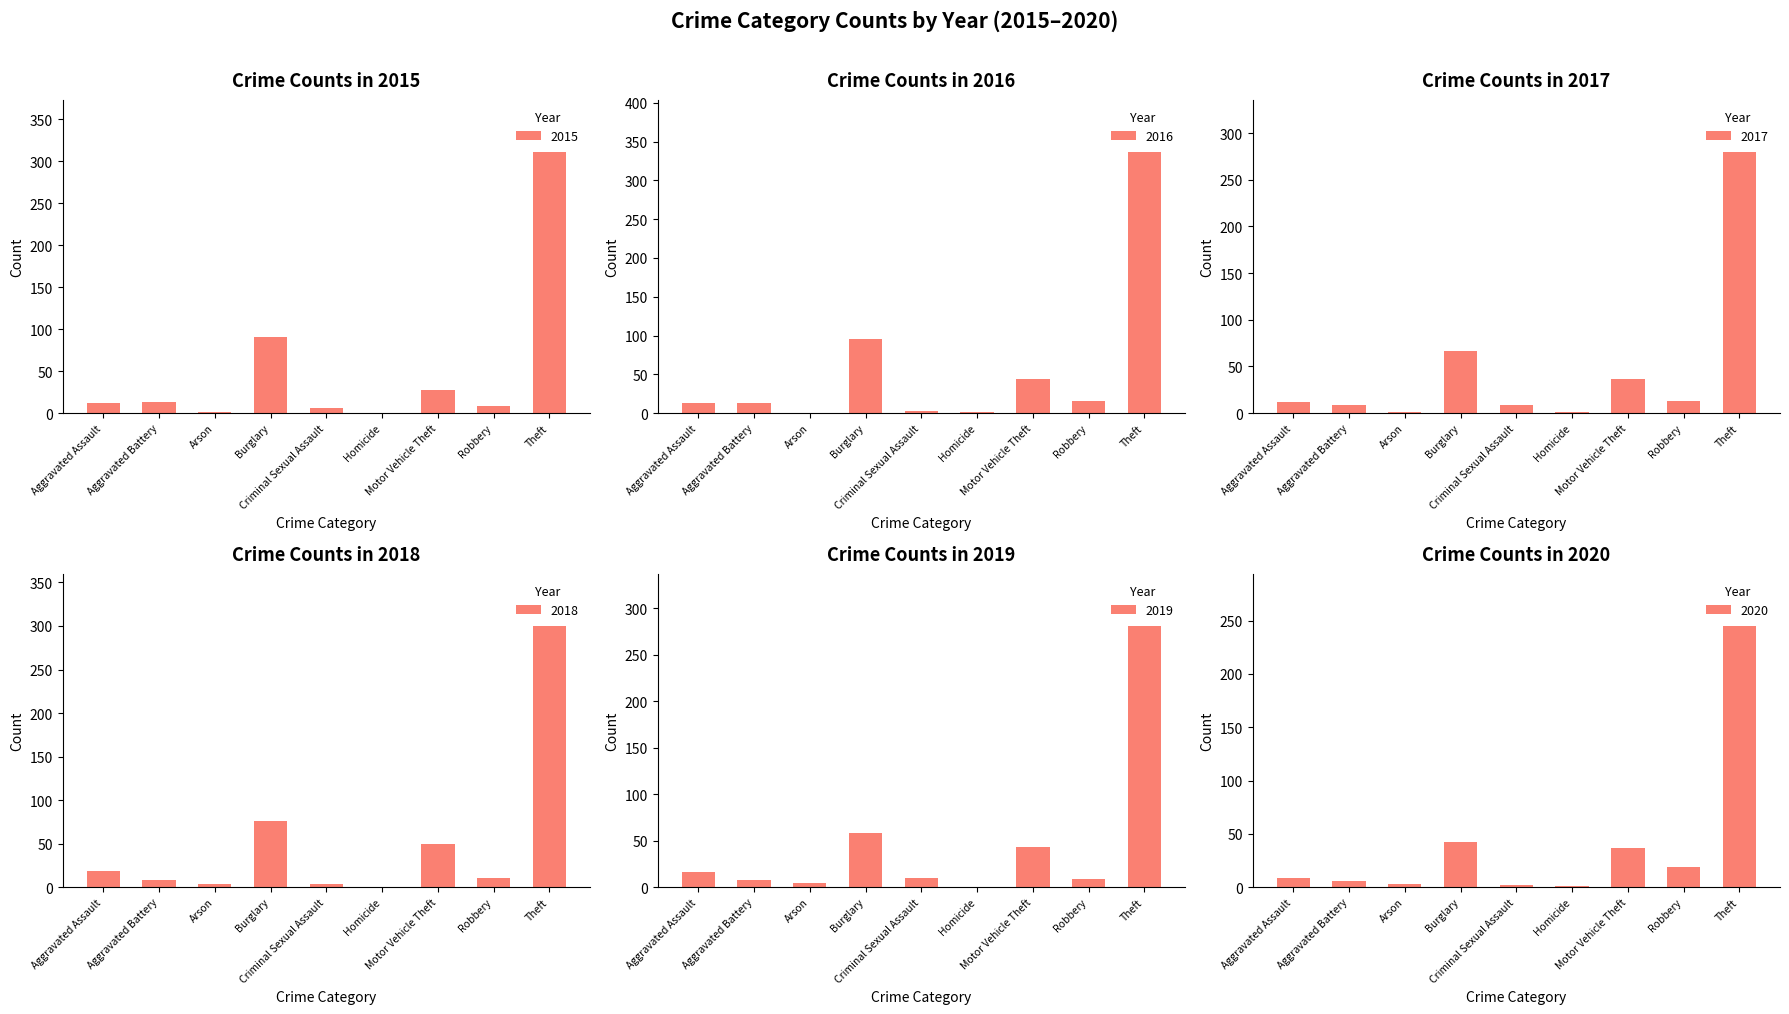

How many groups of bars are there?

9